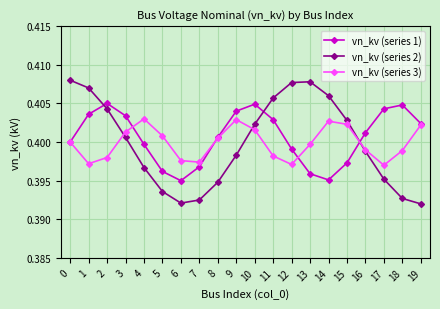

The value of vn_kv (series 3) at 18 is 0.7. True or false?

False